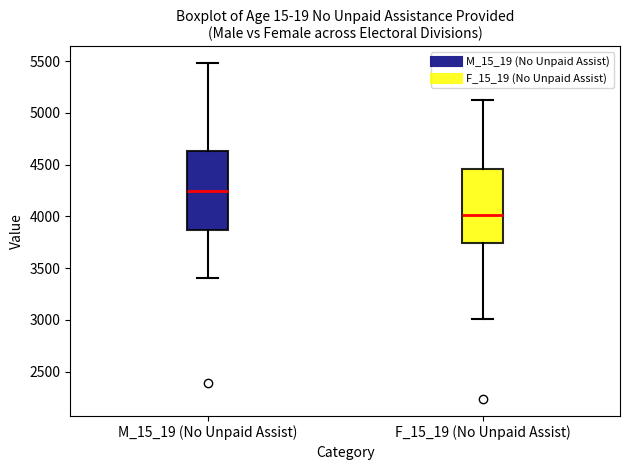

Which box has the highest median line?

M_15_19 (No Unpaid Assist)